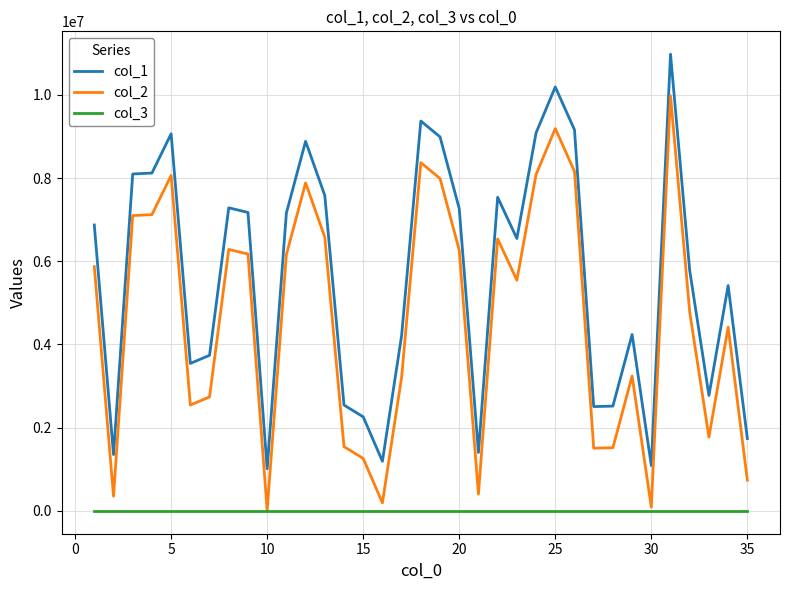

Rank the series by their maximum value, from highest to lowest.

col_1, col_2, col_3